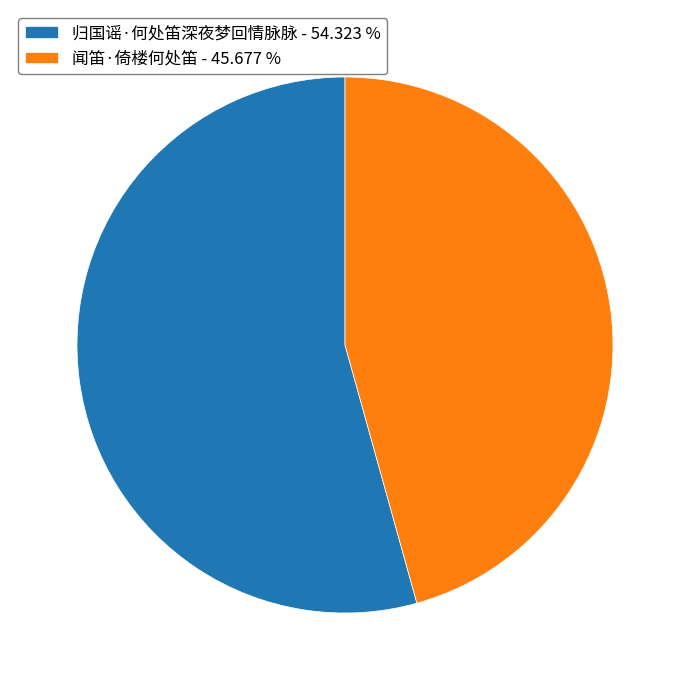

Between 闻笛·倚楼何处笛 - 45.677 % and 归国谣·何处笛深夜梦回情脉脉 - 54.323 %, which is larger?

归国谣·何处笛深夜梦回情脉脉 - 54.323 %